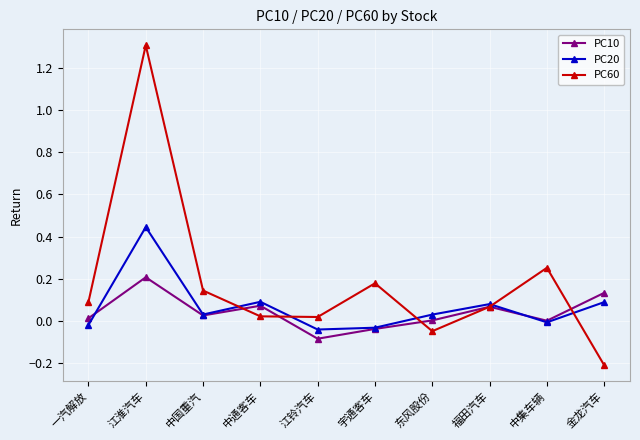

What position from the left is 一汽解放?

1